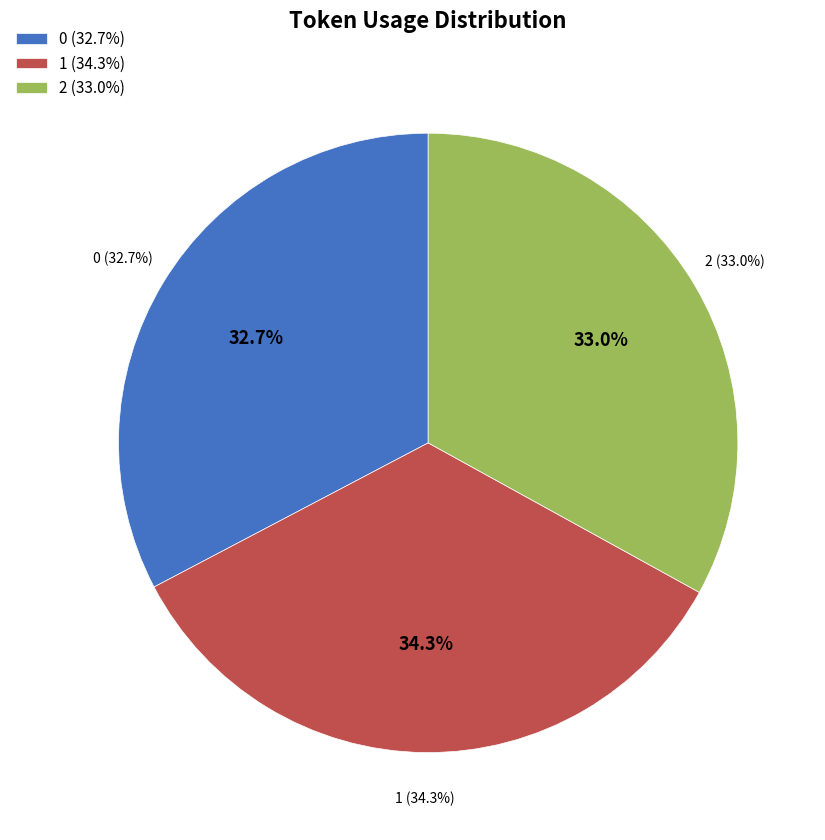

Rank the categories by value from highest to lowest.

1, 2, 0